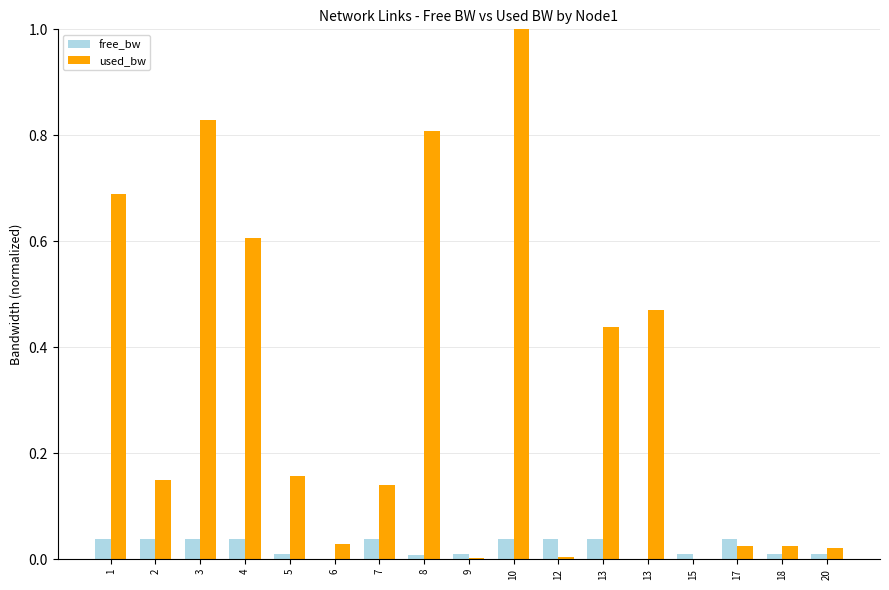

Which has a higher value, 18 or 7?

7